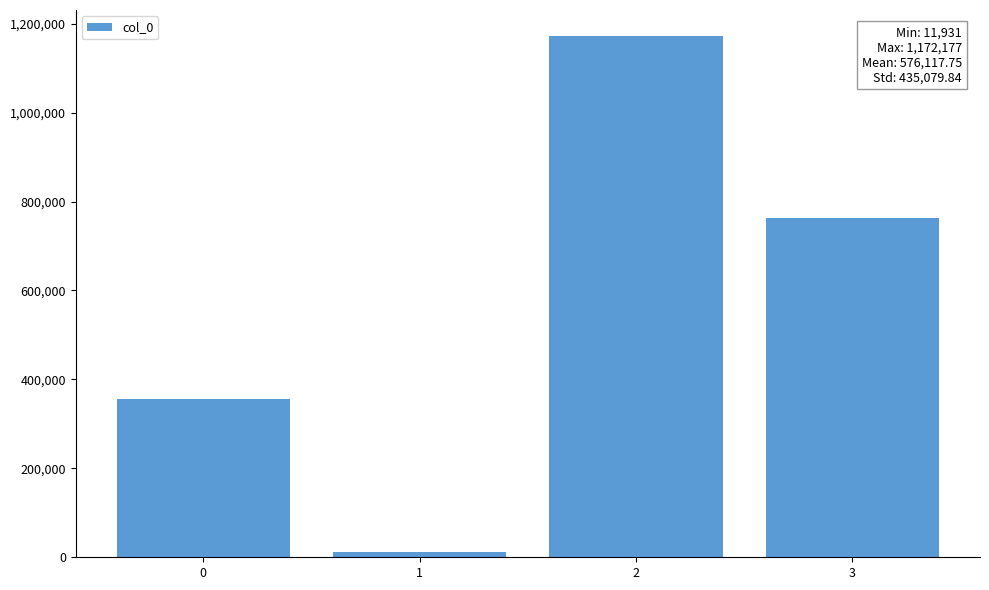

Which category has the lowest value across all series?

1